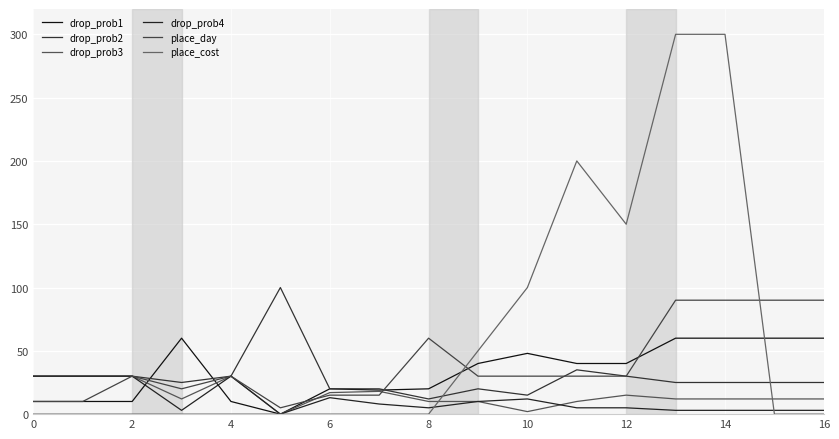

What is the average value of the place_cost series?

65